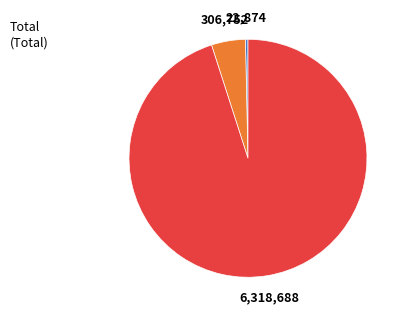

Is there a majority slice in this chart?

Yes